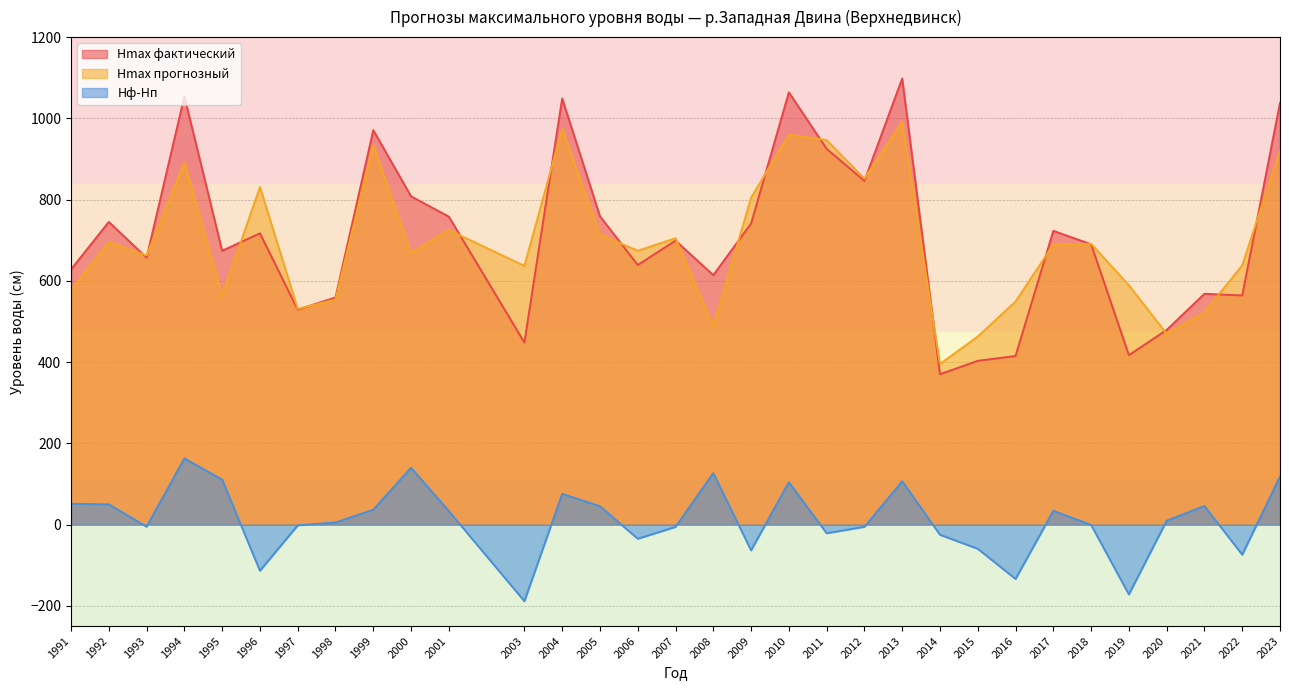

True or false: Hф-Hп and Hmax фактический cross at least once.

False